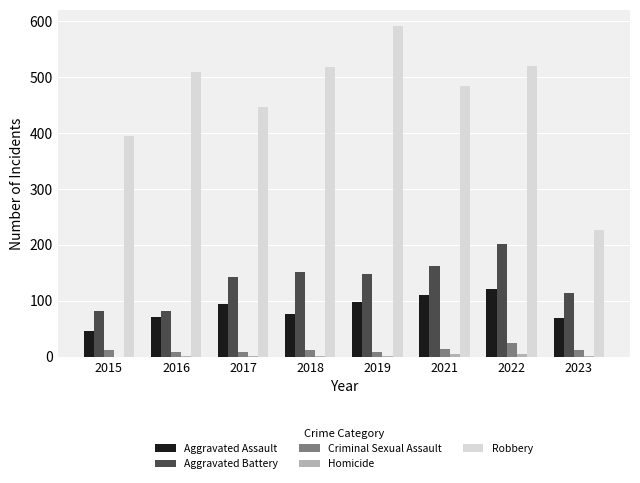

What is the sum of all Criminal Sexual Assault values?

97